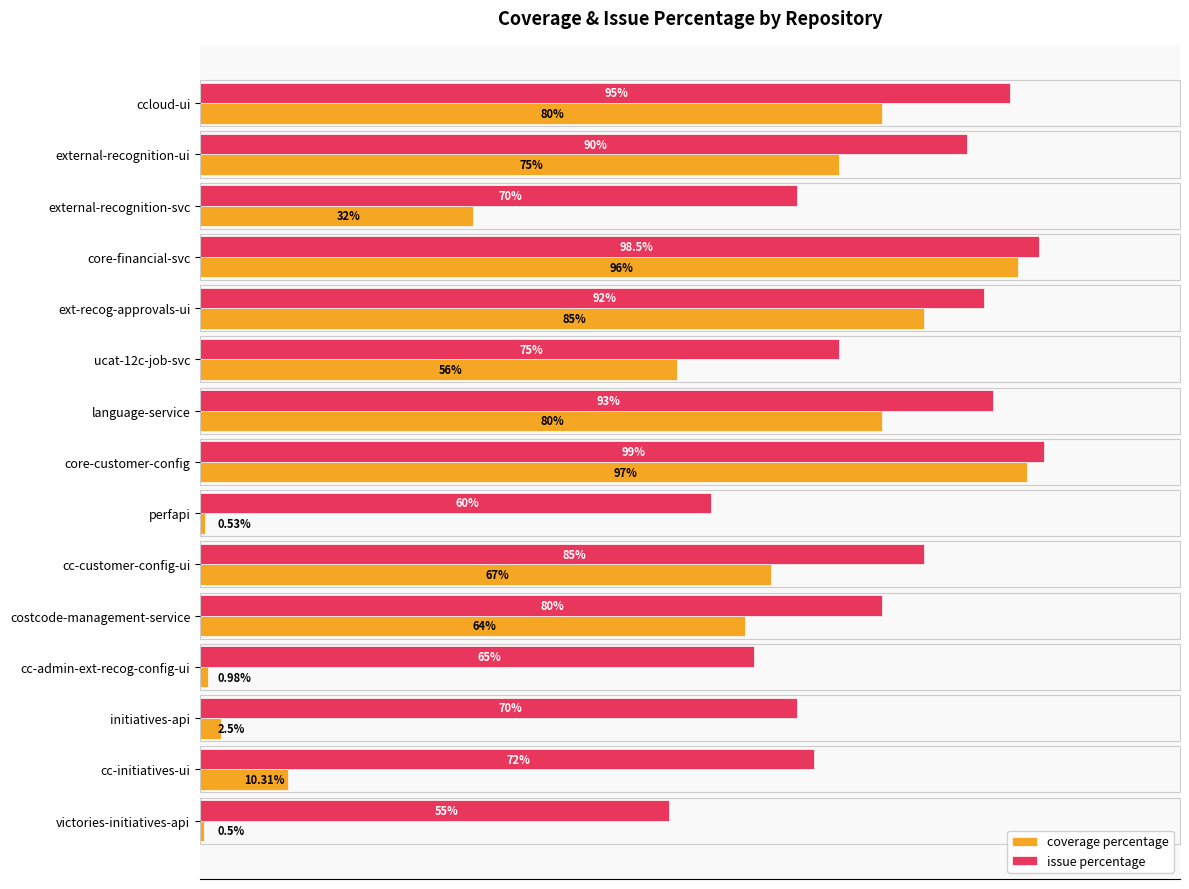

At victories-initiatives-api, list the series in order from largest to smallest.

issue percentage, coverage percentage